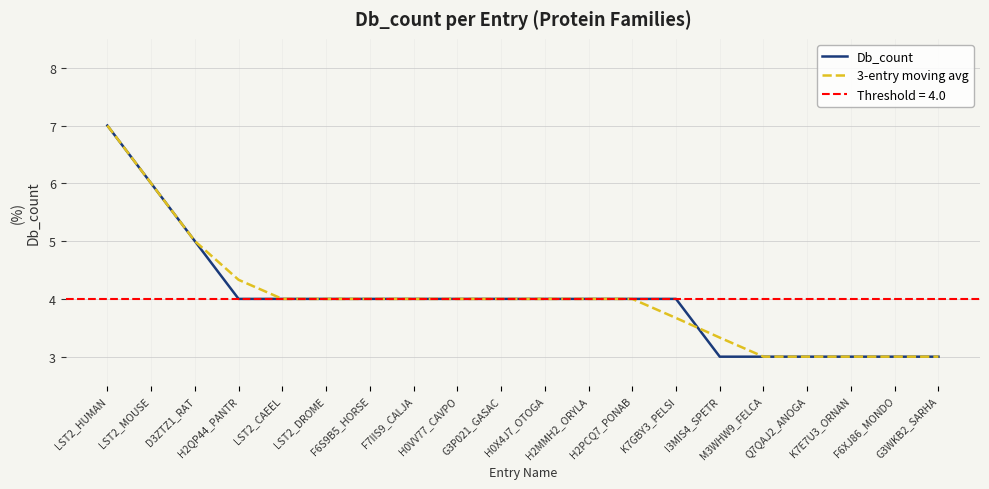

The 3-entry moving avg series shows 6.0 at H0VV77_CAVPO. True or false?

False